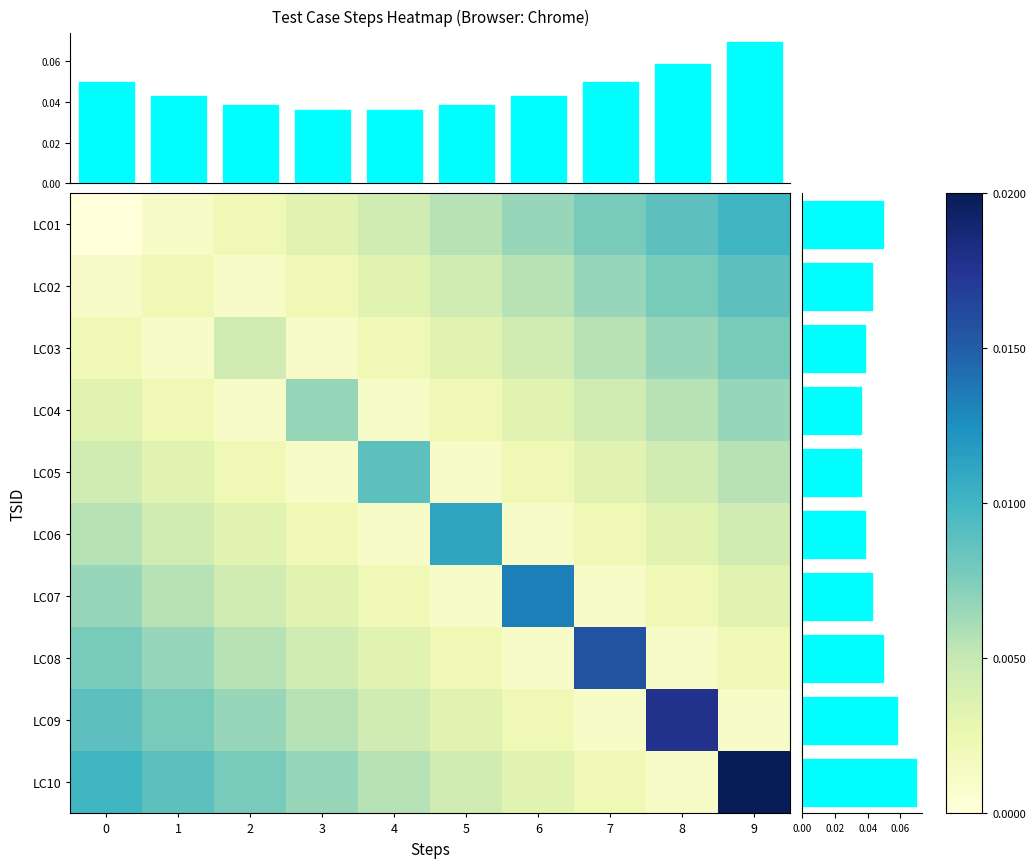

Rank the series by their maximum value, from highest to lowest.

column marginal, row marginal, row_9, row_8, row_7, row_6, row_5, row_0, row_1, row_4, row_2, row_3